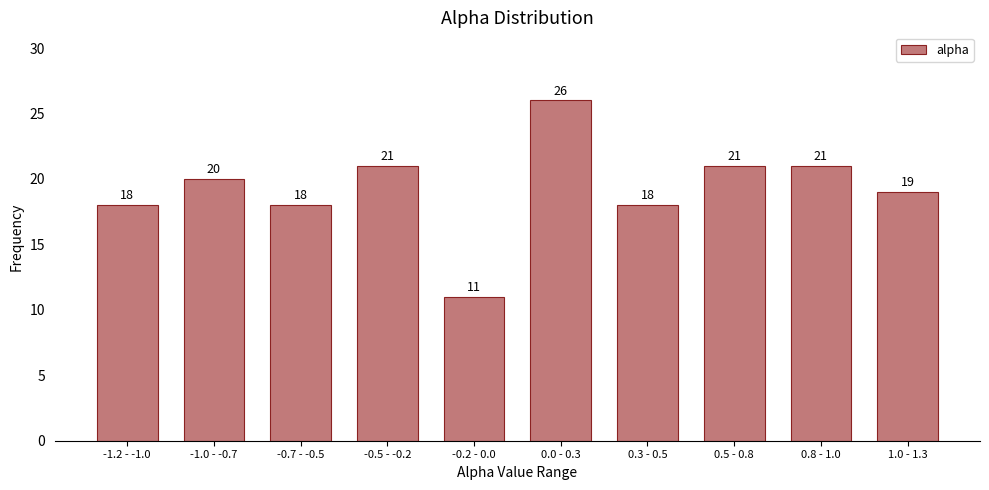

Reading right to left, list all the values displayed in this chart.

1.0 - 1.3=19	0.8 - 1.0=21	0.5 - 0.8=21	0.3 - 0.5=18	0.0 - 0.3=26	-0.2 - 0.0=11	-0.5 - -0.2=21	-0.7 - -0.5=18	-1.0 - -0.7=20	-1.2 - -1.0=18